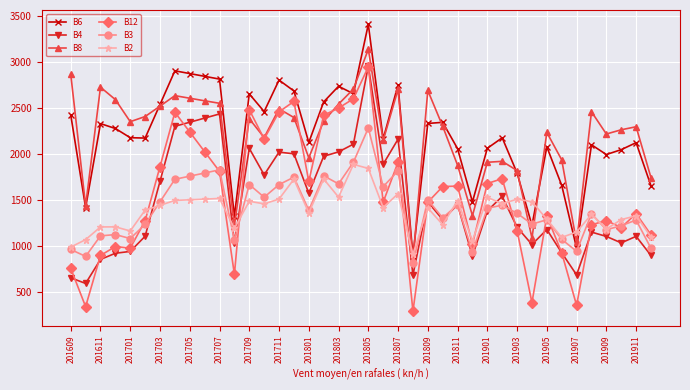

True or false: B6 and B12 intersect in this chart.

False